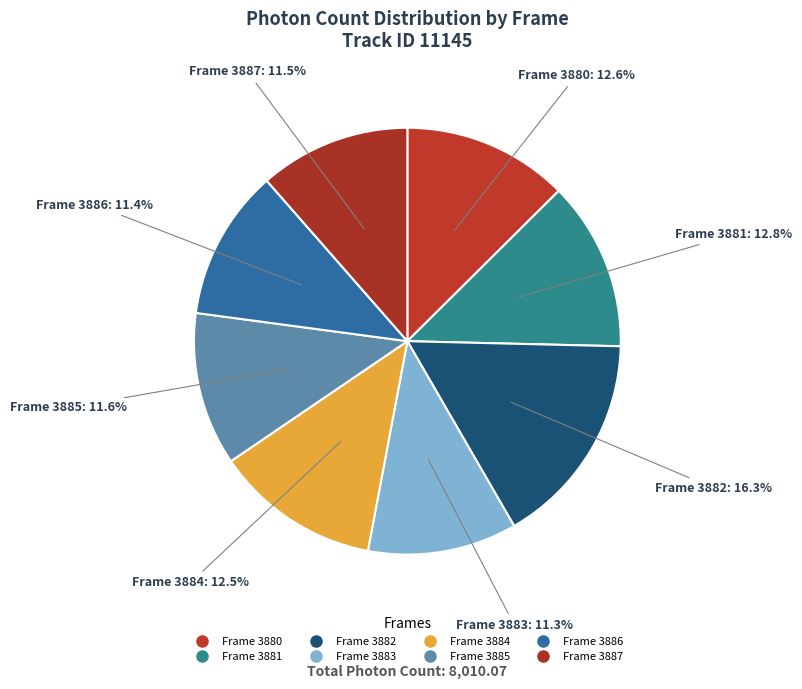

How many slices are in this pie chart?

8